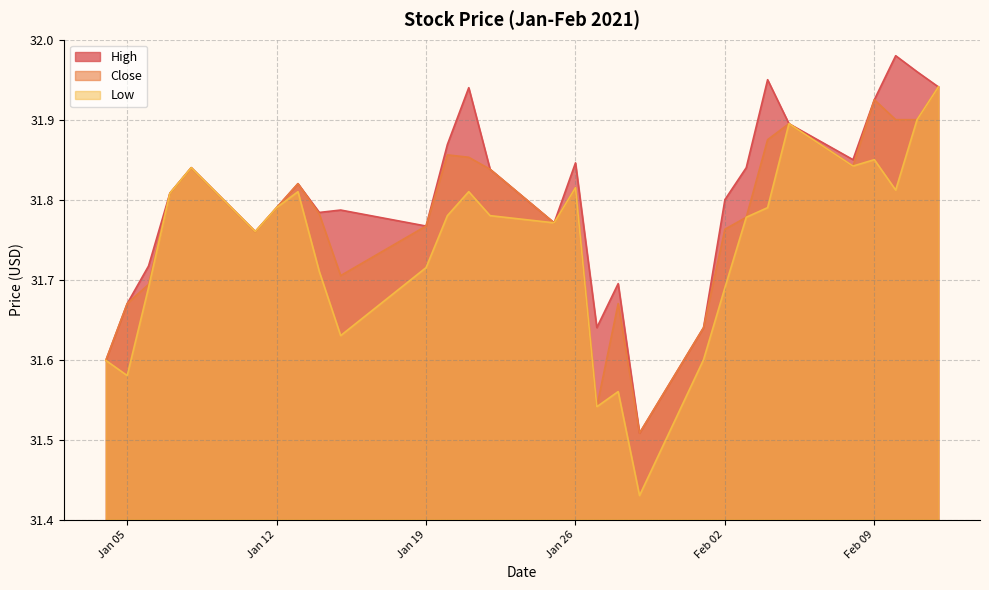

Which category has the highest value in the High series?

2021-02-10